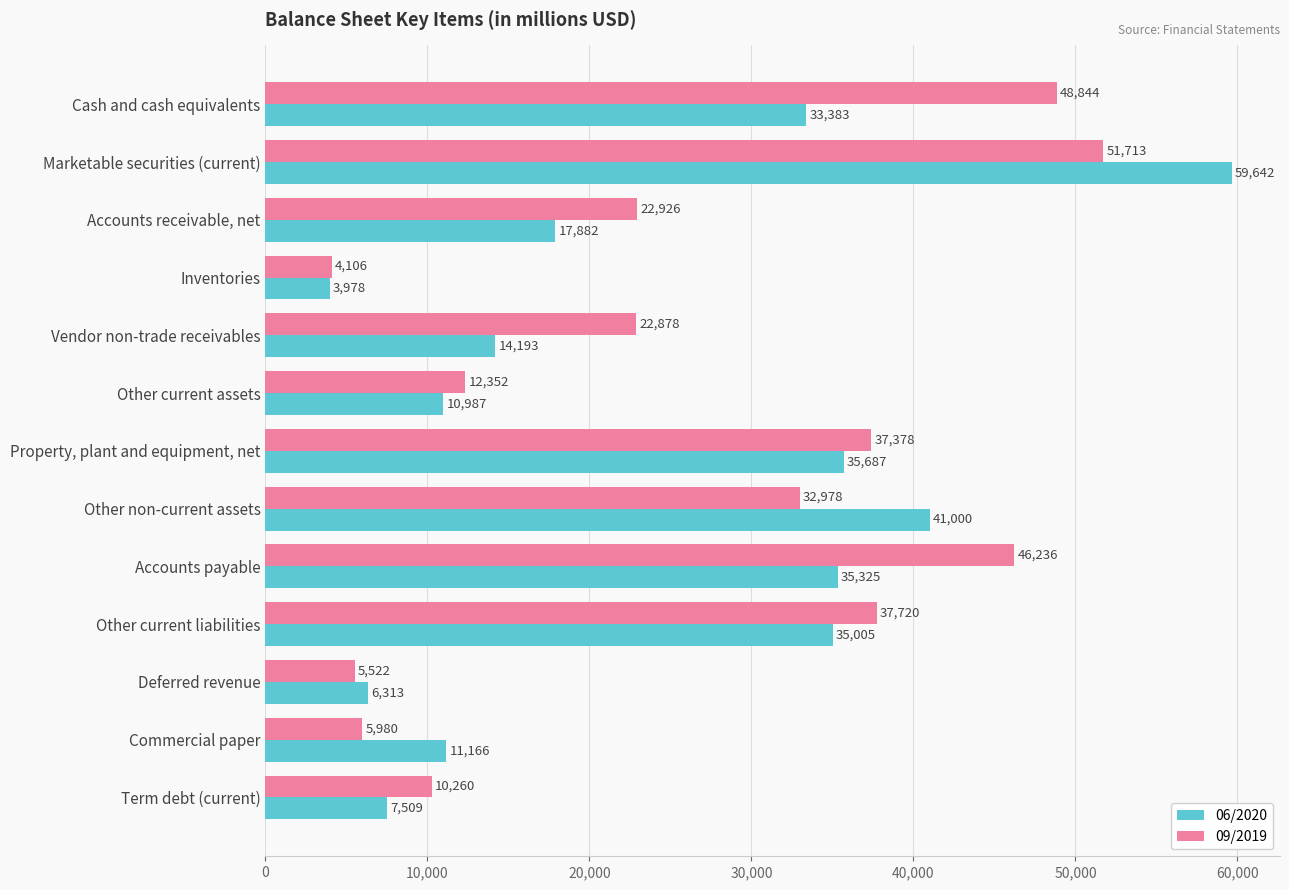

How many categories are shown in the chart?

13